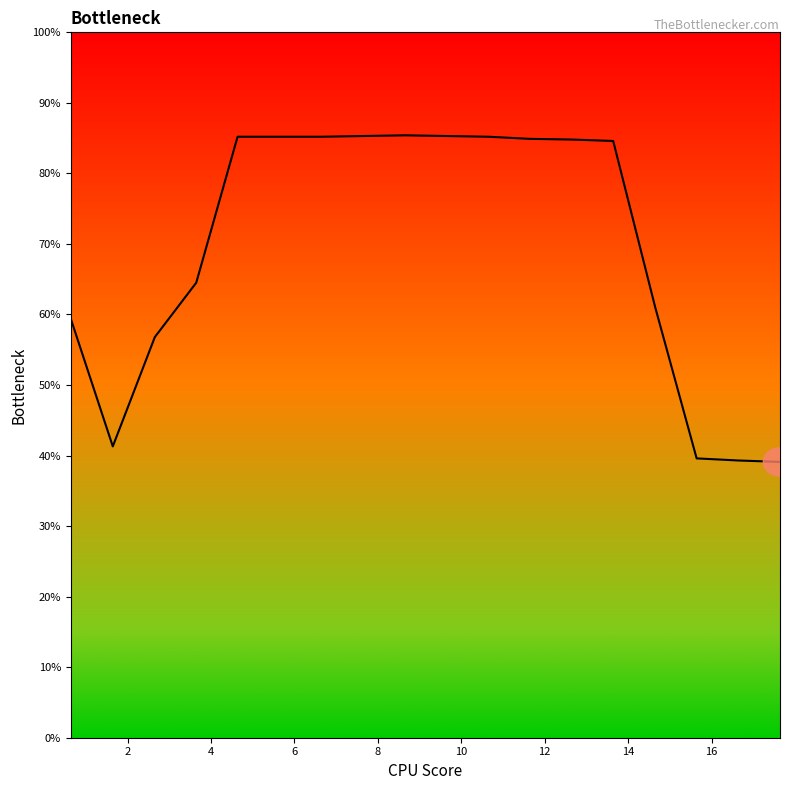

What is the difference between the maximum and minimum values?

46.3